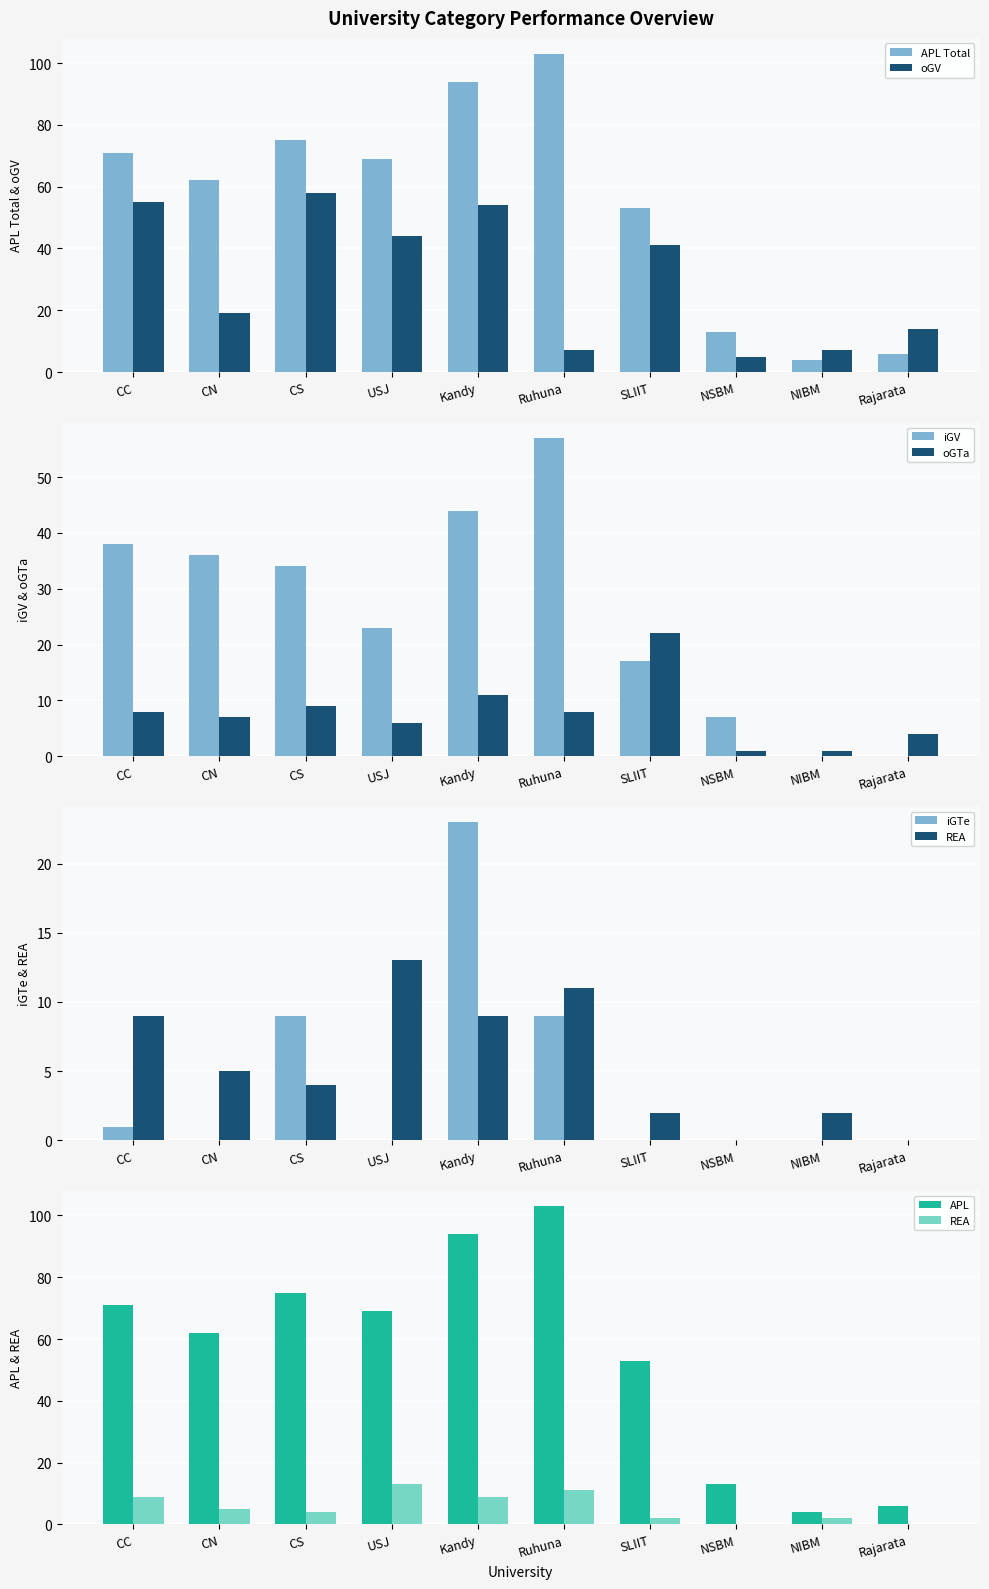

What is the total value across all series at SLIIT?

135